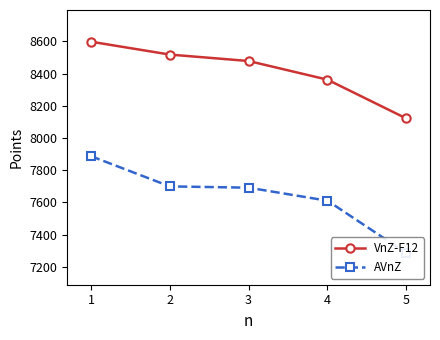

The AVnZ series shows 10270 at 3. True or false?

False